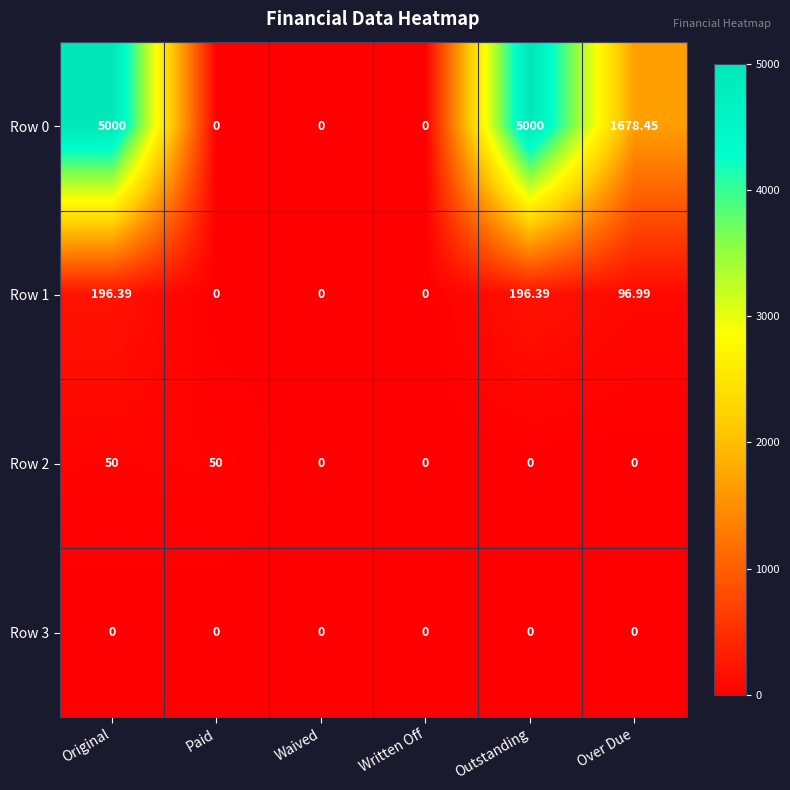

Is the value of Row 3 at Paid greater than the value of Row 0 at Original?

No